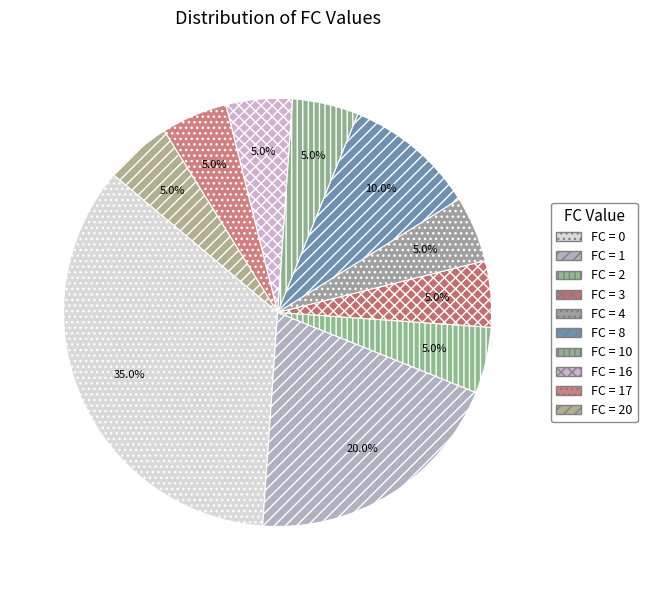

Does any single category account for the majority?

No